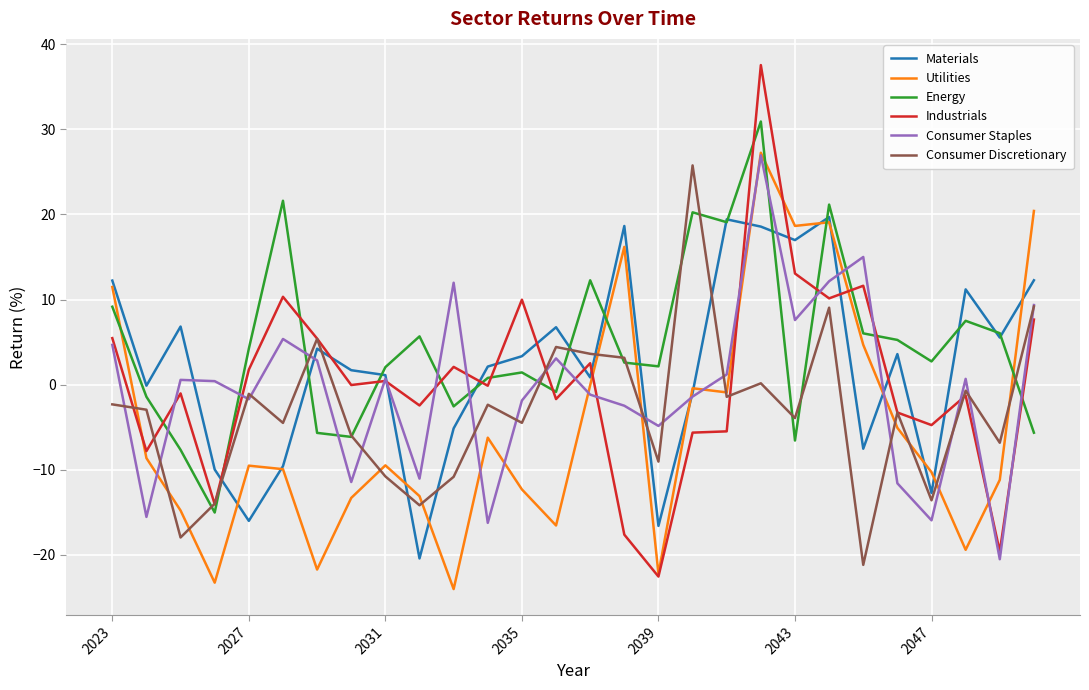

Which series ends up on top after the final intersection of Consumer Discretionary and Utilities?

Utilities